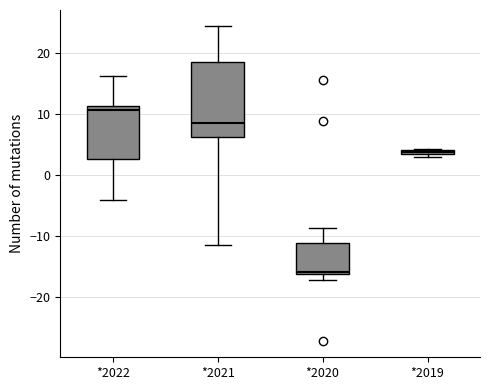

Where is the upper edge of the box for *2022 on the y-axis? The values are not printed on the chart, so give them approximately, as read against the axis.

11